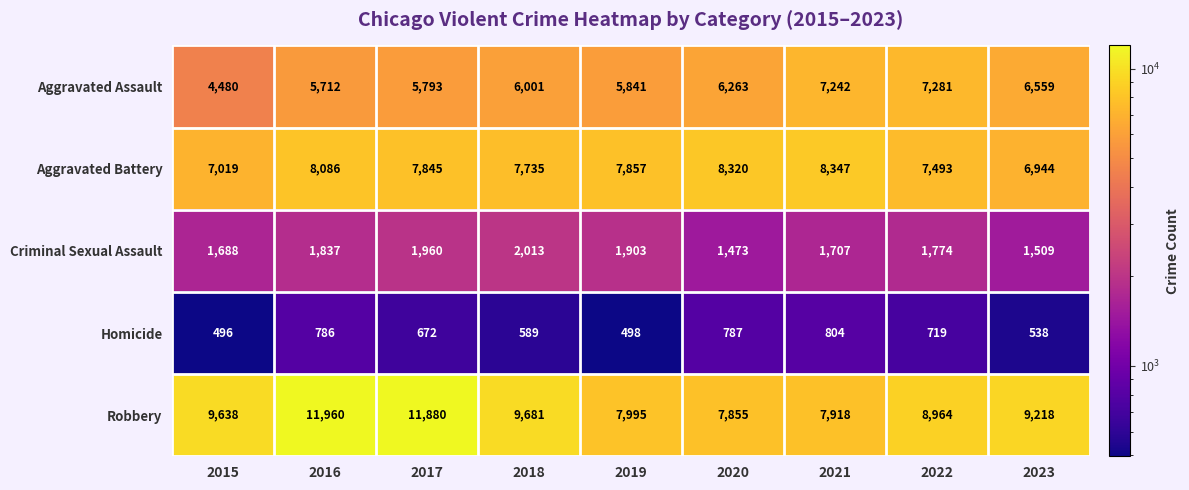

What is the sum of all Robbery values?

85109